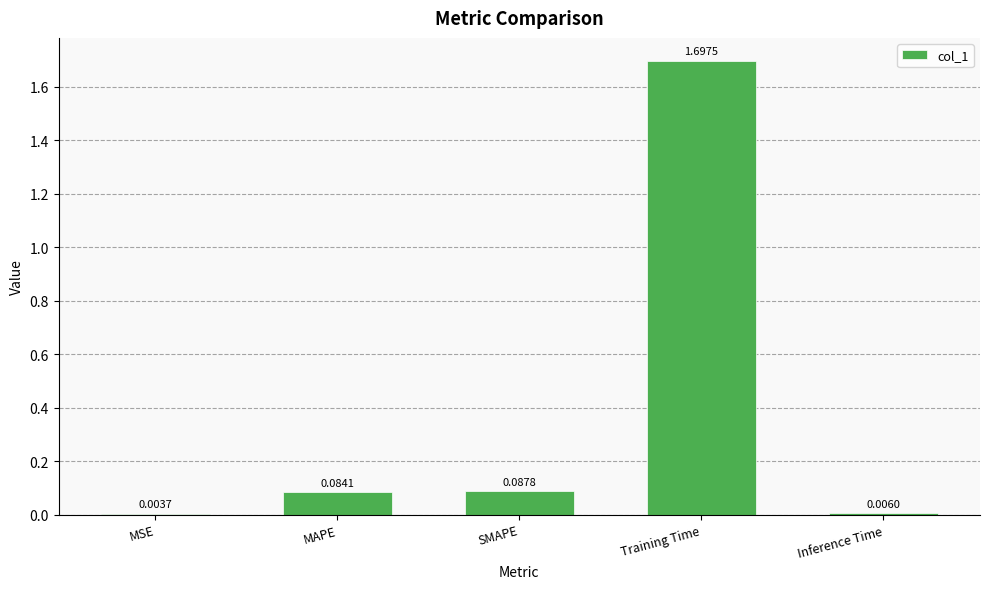

Where is the data nearest to the value 0?

MSE